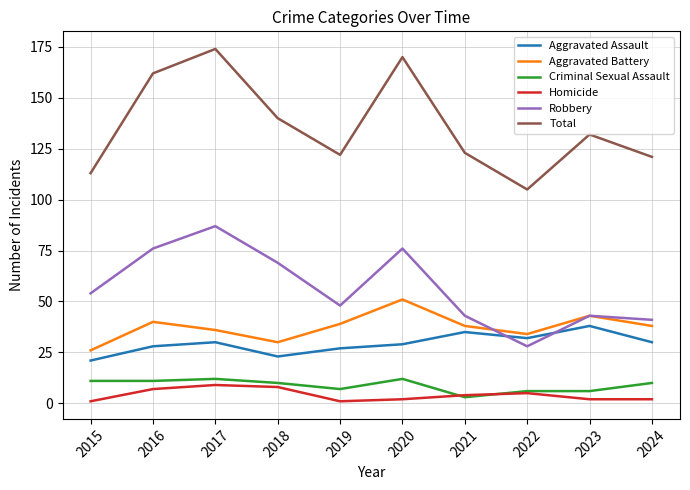

Read the Homicide value at 2018.

8